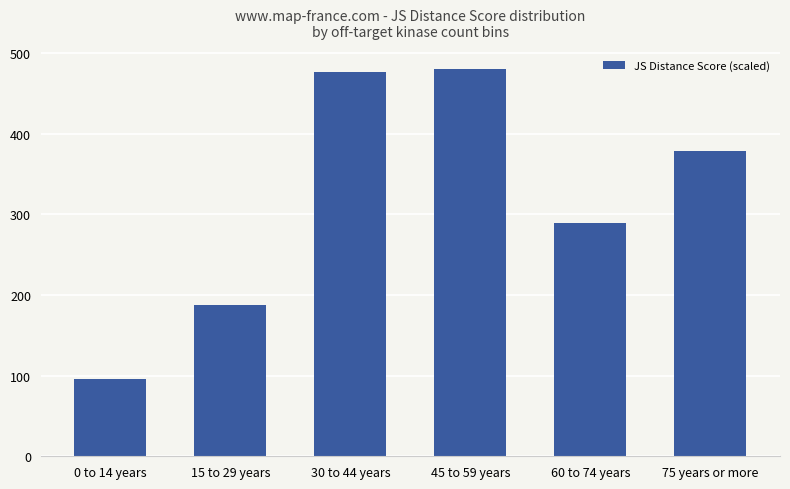

What is the difference between the values at 0 to 14 years and 60 to 74 years?

192.6